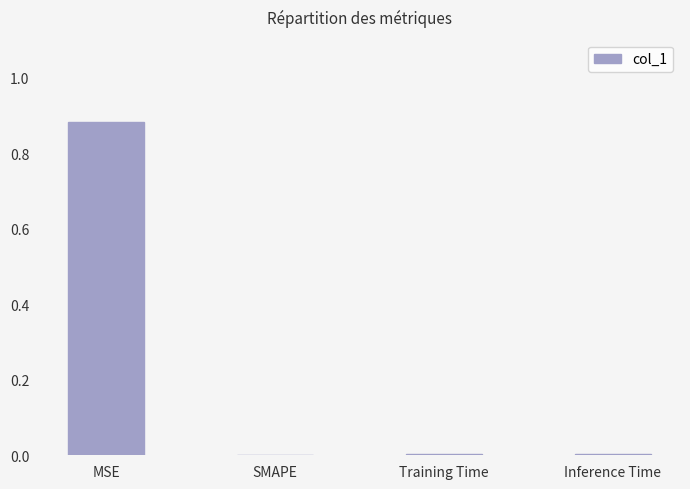

Are the bars grouped side by side (vs. stacked)?

No